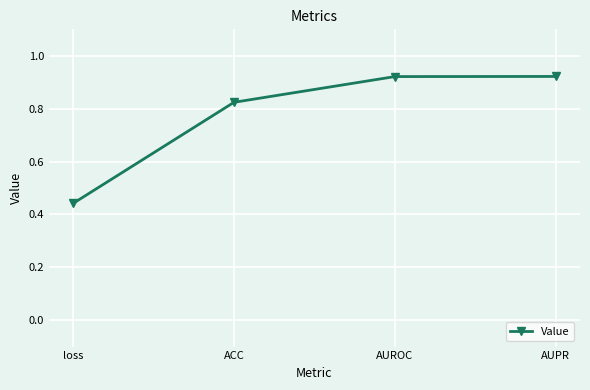

At which category does the chart reach its minimum across all series?

loss